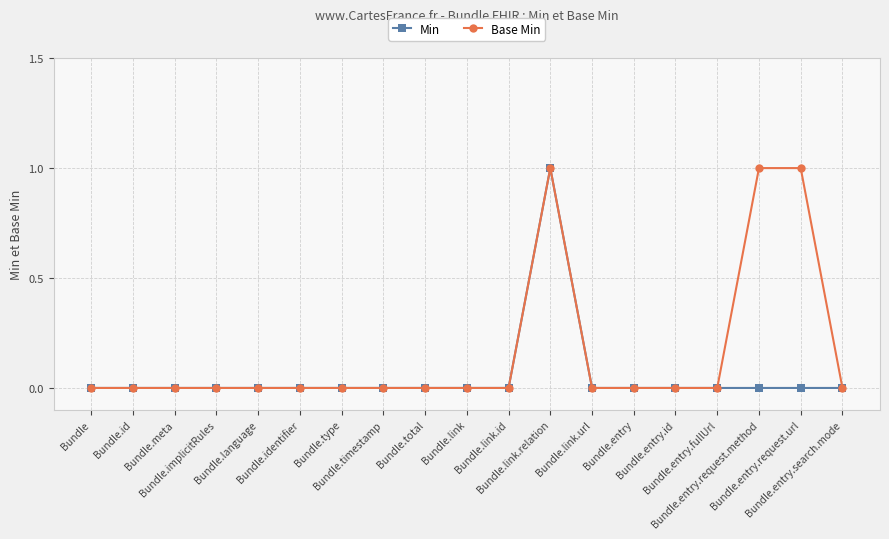

Reading right to left, extract all data points from this chart.

Min: 0	0	0	0	0	0	0	1	0	0	0	0	0	0	0	0	0	0	0
Base Min: 0	1	1	0	0	0	0	1	0	0	0	0	0	0	0	0	0	0	0